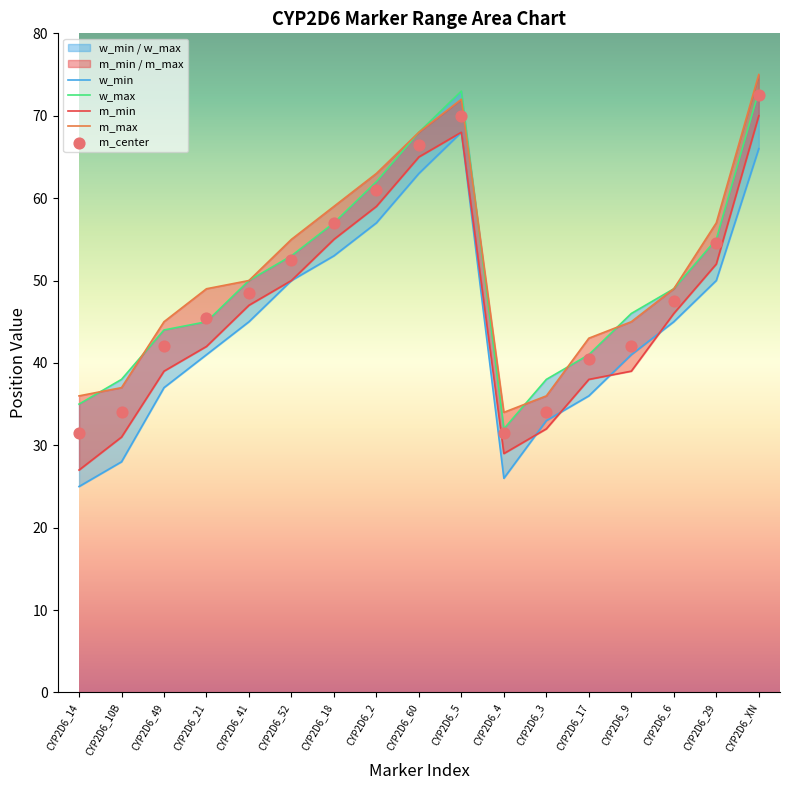

Which series has the largest total across all categories?

m_max